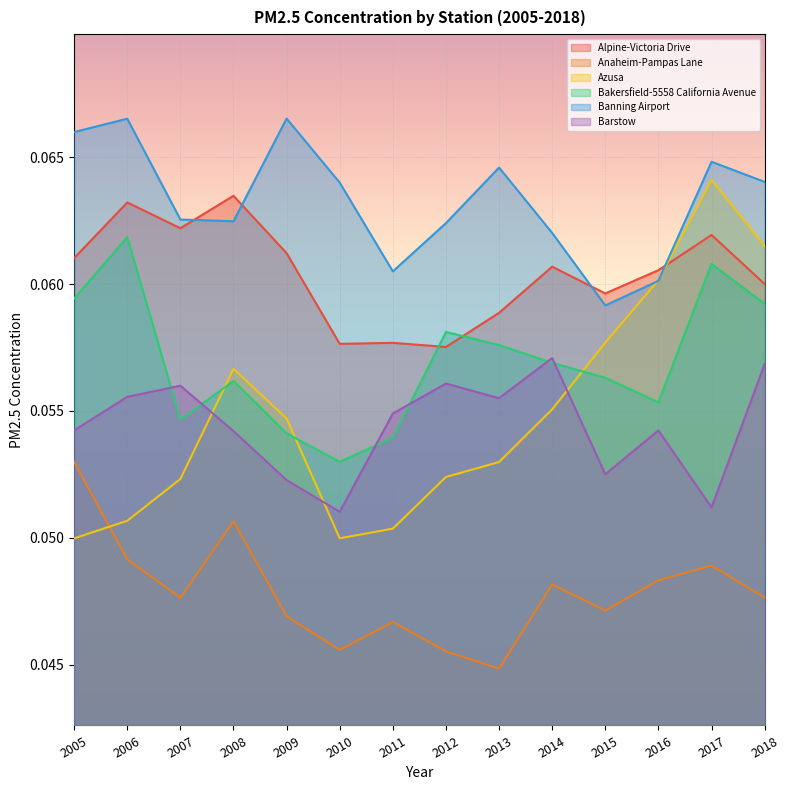

Where is the first local maximum for Anaheim-Pampas Lane?

2008